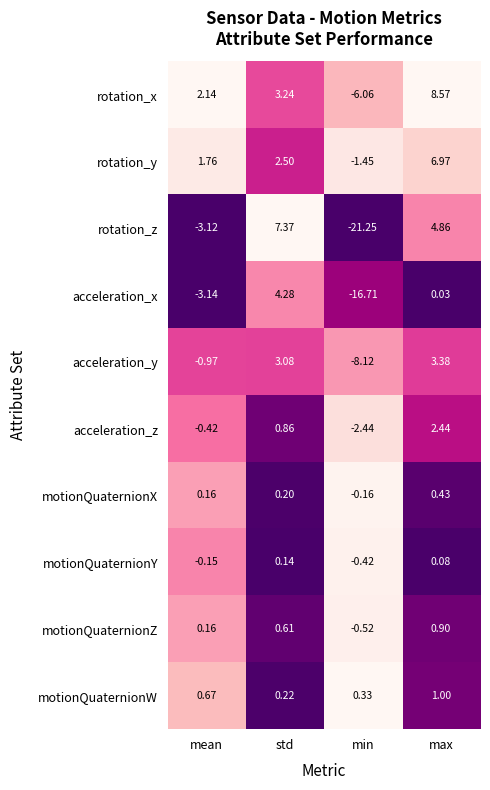

Which series has the largest range (max minus min)?

rotation_z